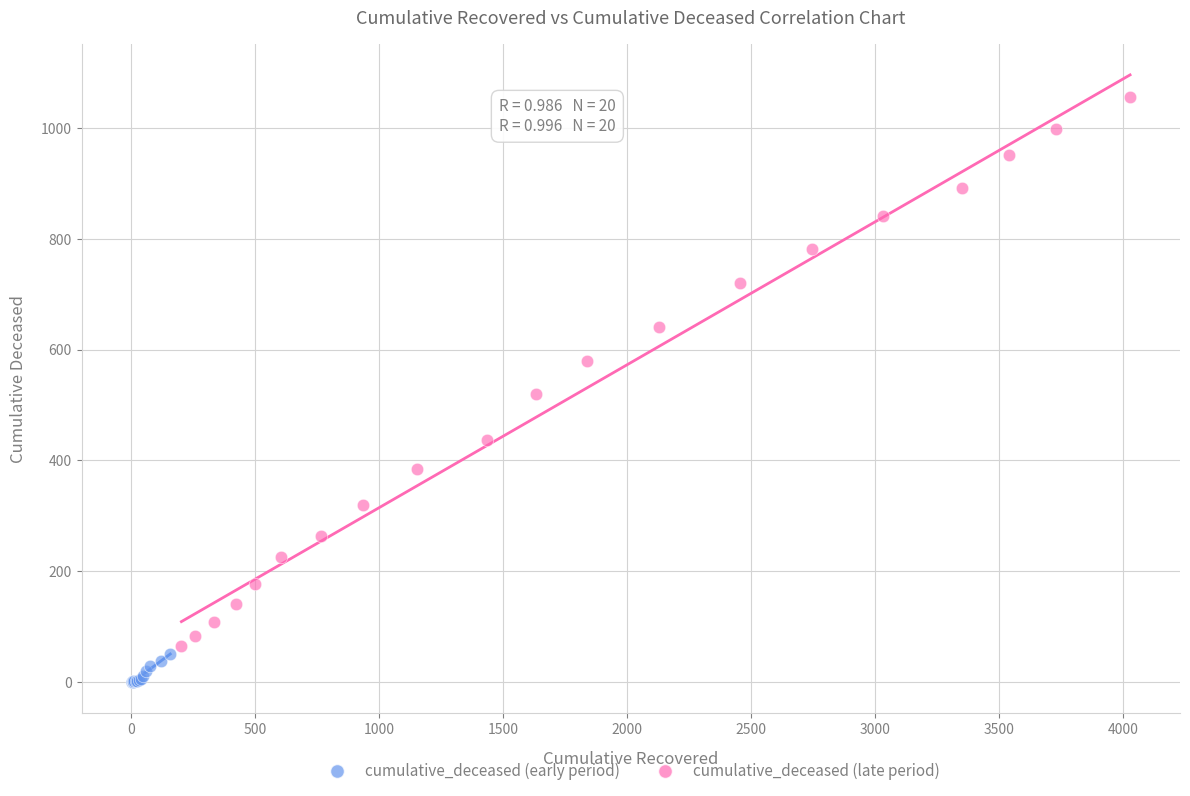

Which series reaches the minimum Y coordinate?

cumulative_deceased (early period)